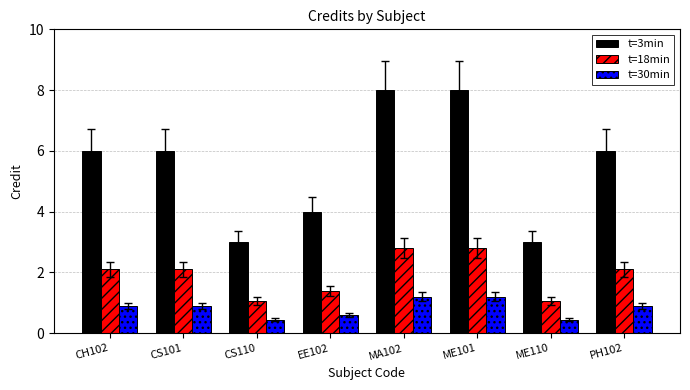

How many bars are there in each group?

3